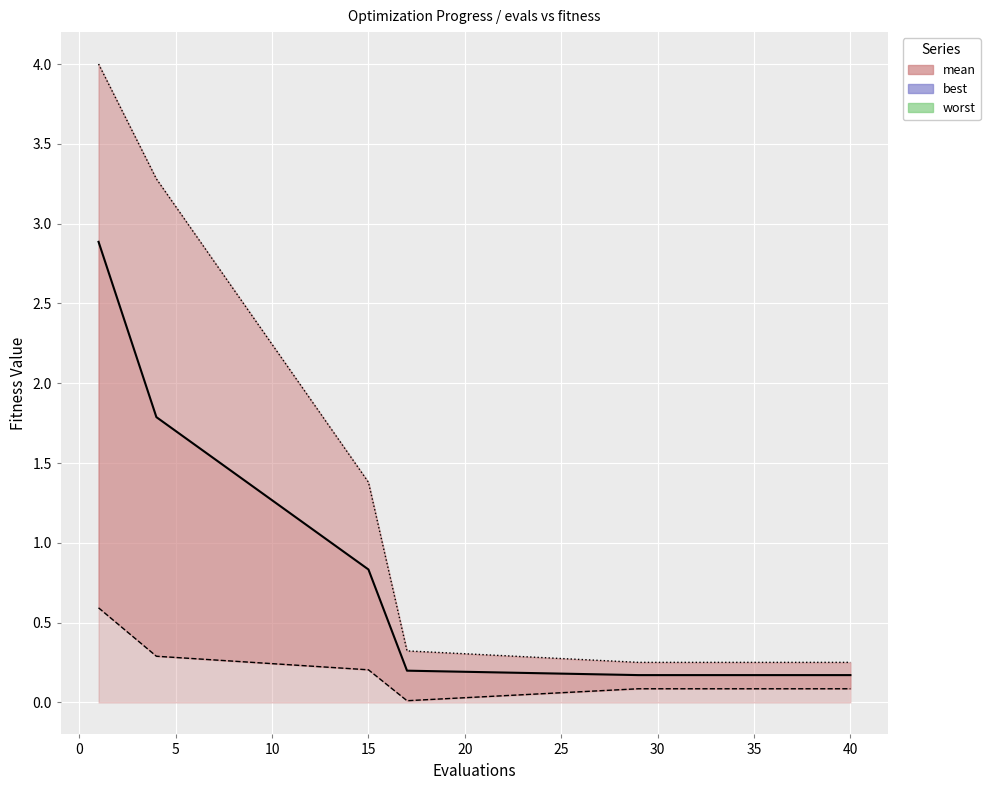

True or false: worst has more than 1 interior local peaks.

False